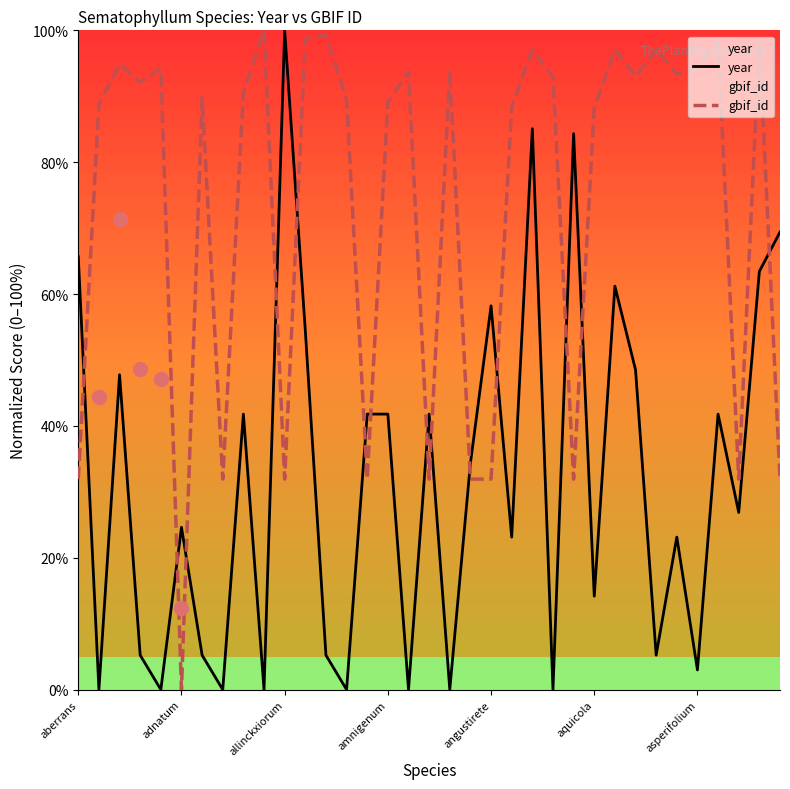

True or false: gbif_id has more than 2 interior local peaks.

True